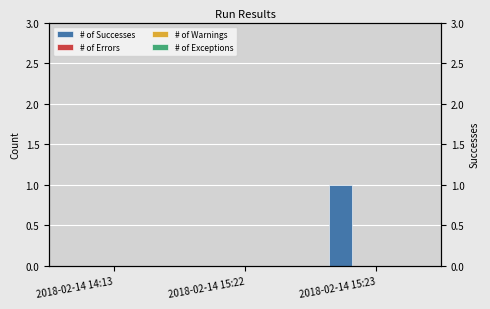

What position from the left is 2018-02-14 15:22?

2